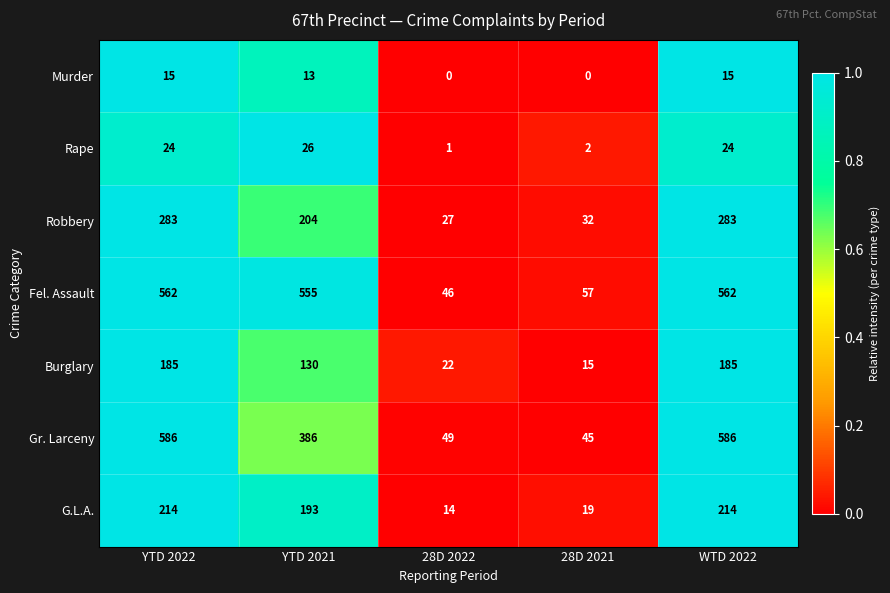

How many distinct data groups are displayed?

7